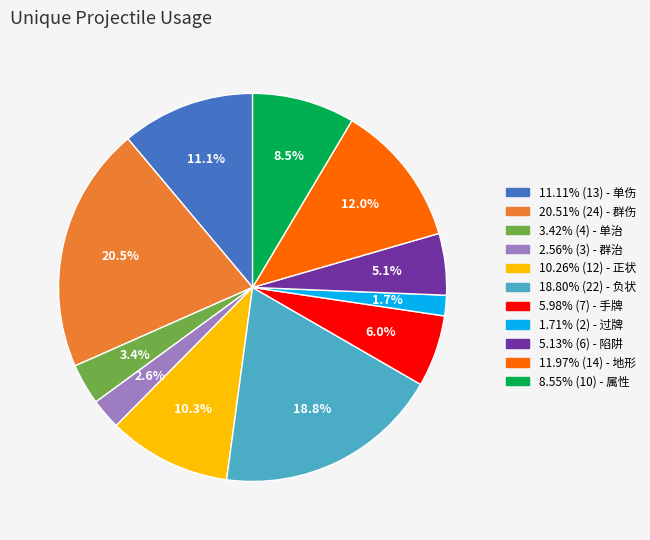

How many slices are in this pie chart?

11